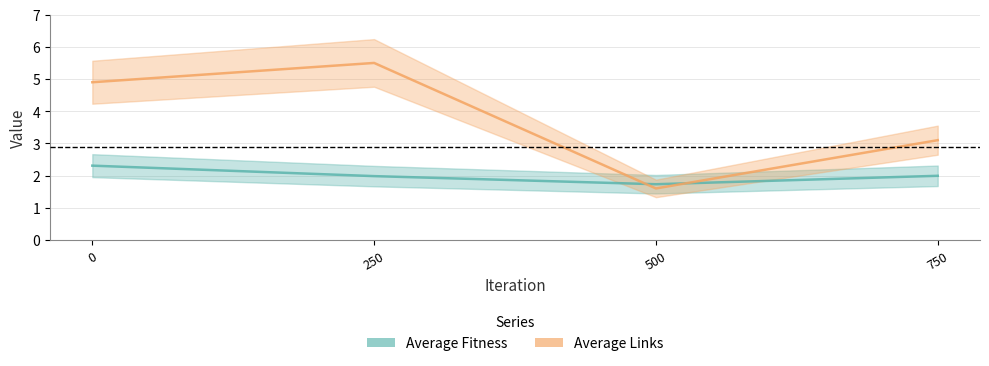

What is the sum of the Average Fitness values at 500 and 250?

3.7